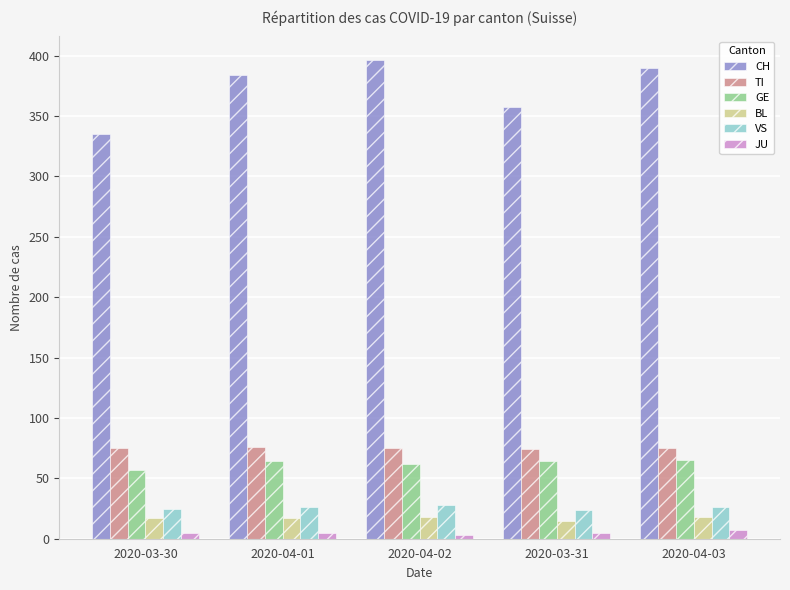

What is the label of the 2nd bar from the left?

2020-04-01